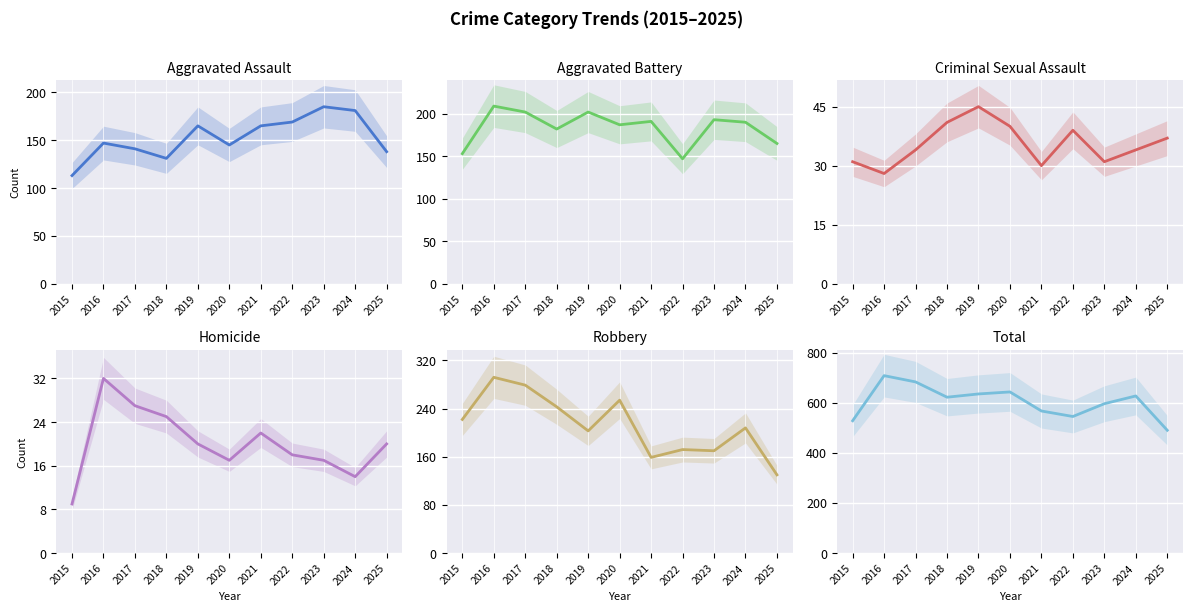

How many data points in Aggravated Assault are above 147?

5